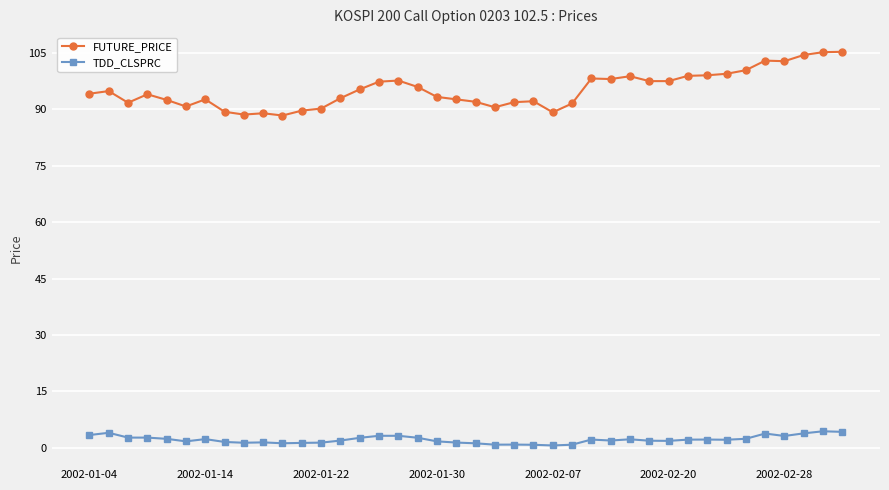

List the series in order of their peak value, highest first.

FUTURE_PRICE, TDD_CLSPRC